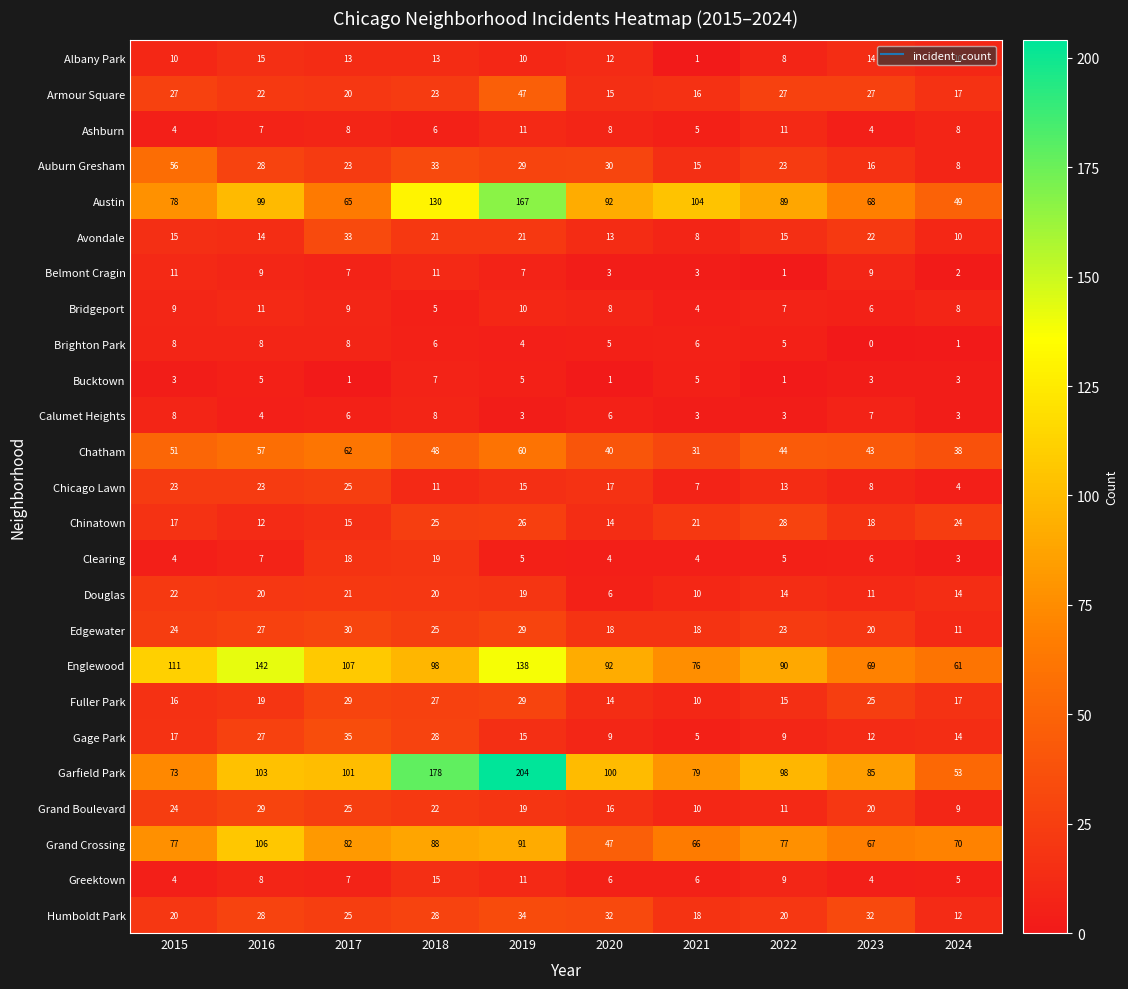

Count the number of data series in this chart.

25